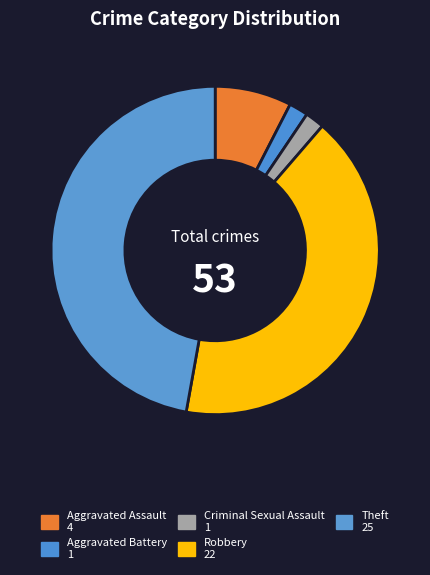

How many slices are in this pie chart?

5